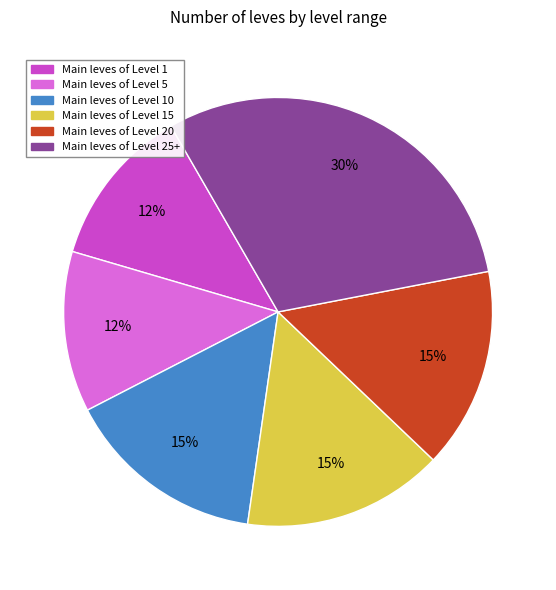

To the nearest percent, what is the difference between the largest and smallest slice percentages?

18%